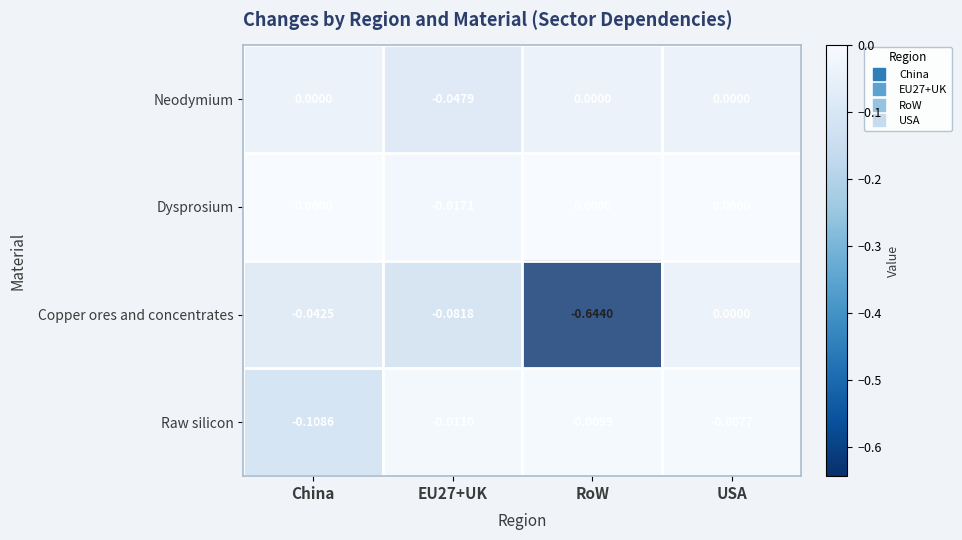

At which label is Raw silicon closest to 0?

USA